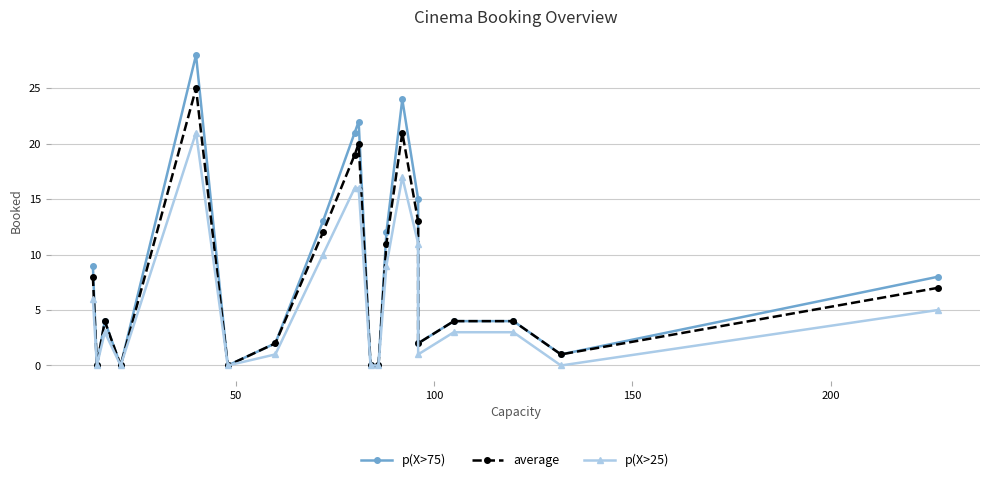

Is the value of average at 150 greater than the value of p(X>25) at 6?

No